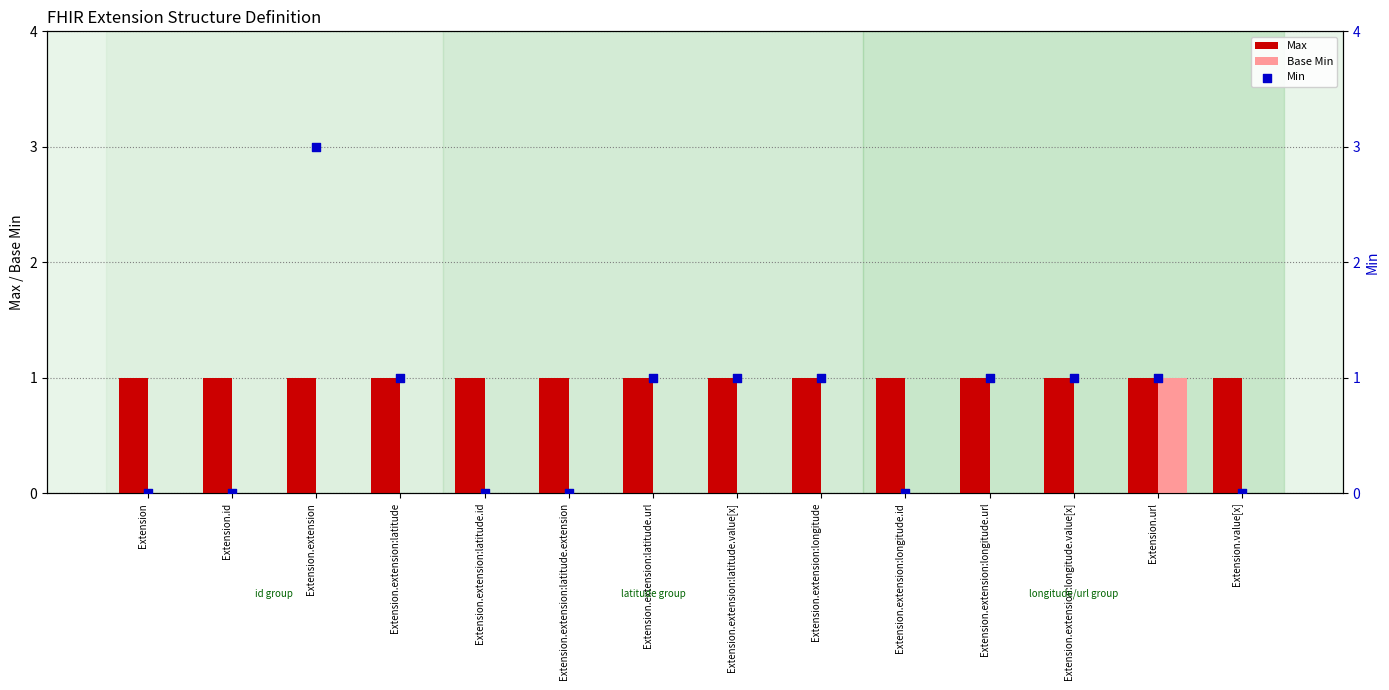

At how many categories does at least one series exceed 2?

1